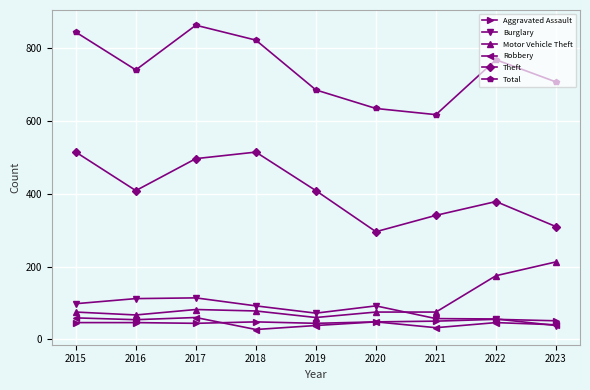

What is the minimum value shown in the chart?

27